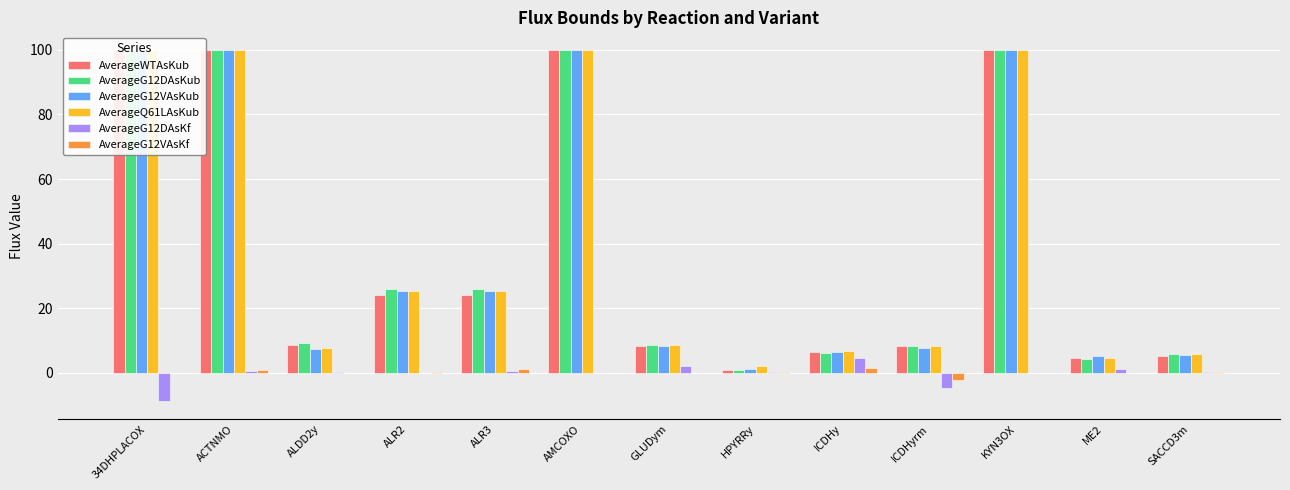

Are the bars horizontal?

No